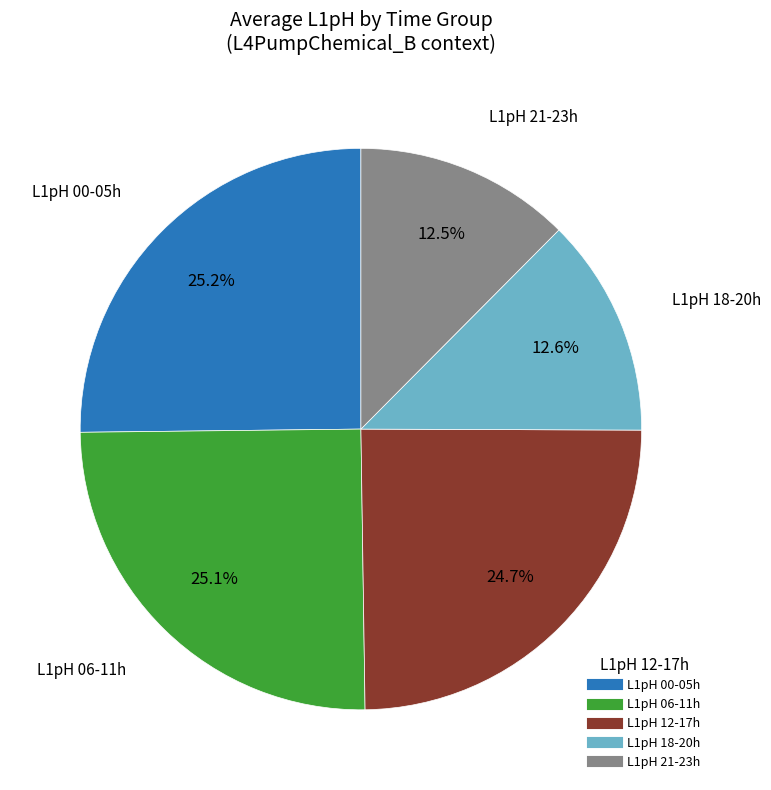

Does any single category account for the majority?

No